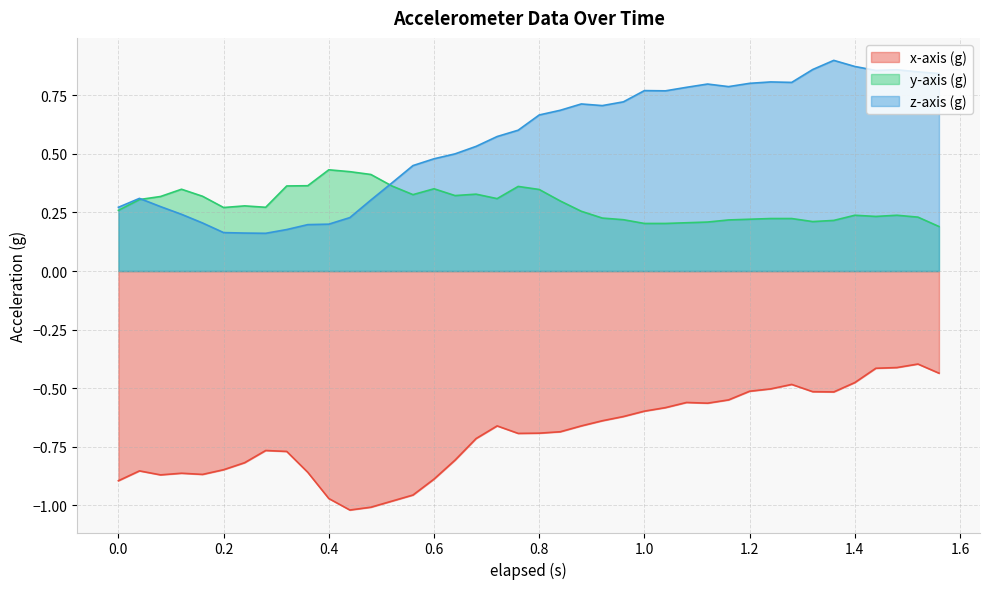

What is the difference between the z-axis (g) values at 0.68 and 1.44?

0.3